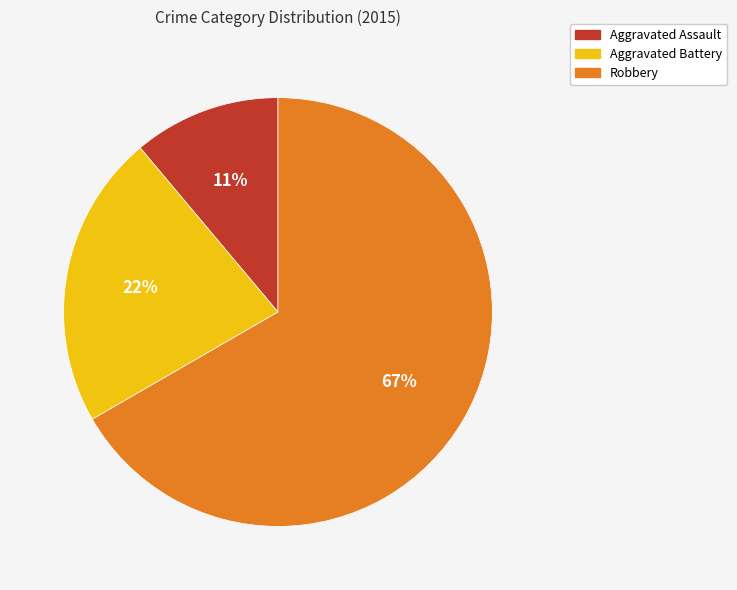

Is Robbery the majority of the pie?

Yes